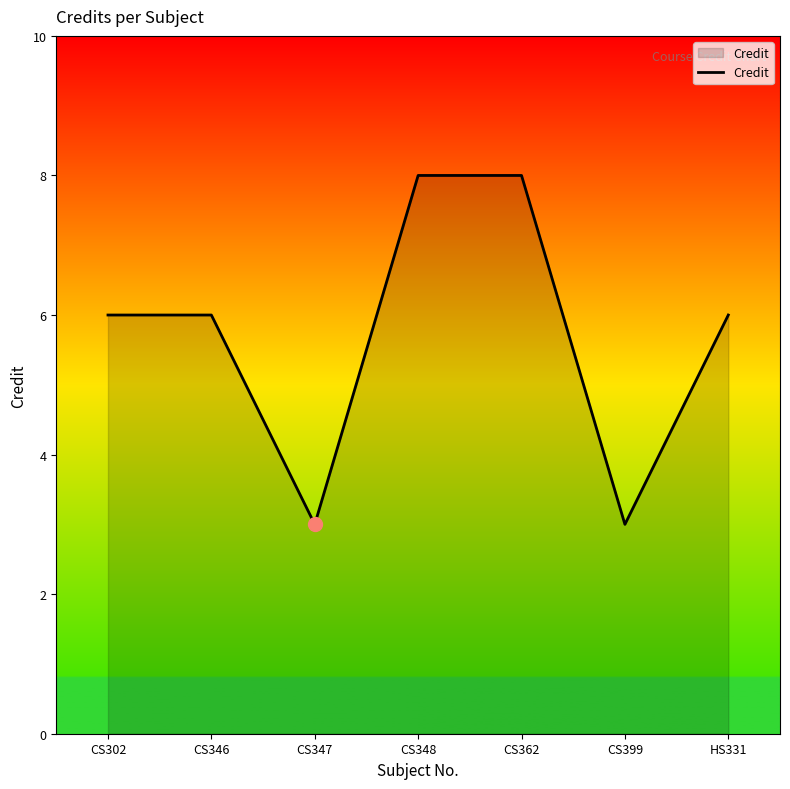

What is the greatest value displayed?

8